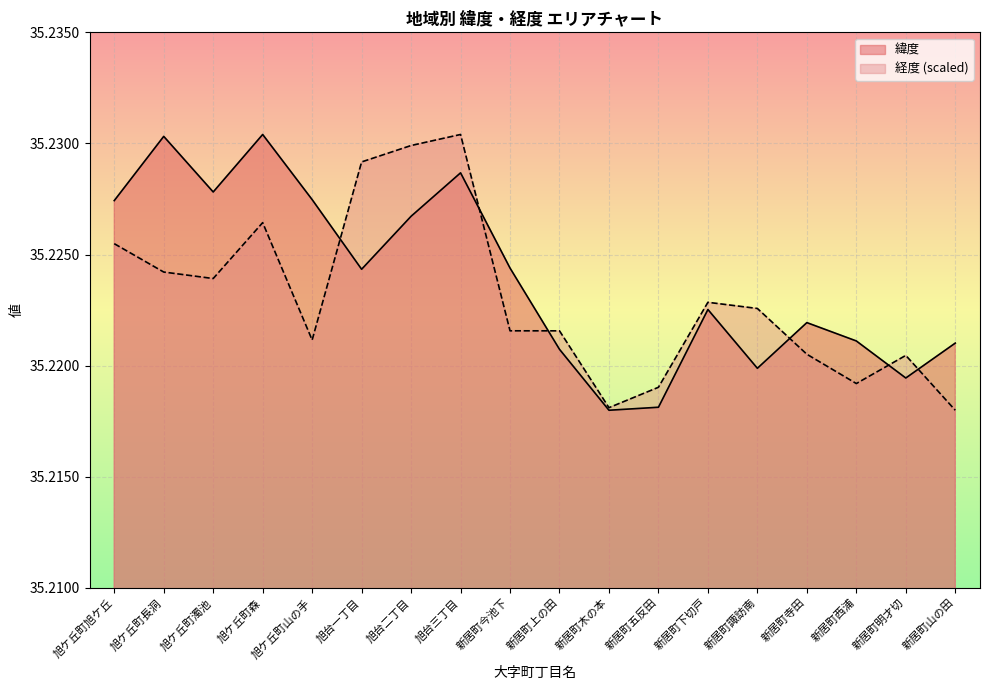

Is the value of 経度 at 旭ケ丘町濁池 greater than the value of 緯度 at 旭台三丁目?

No